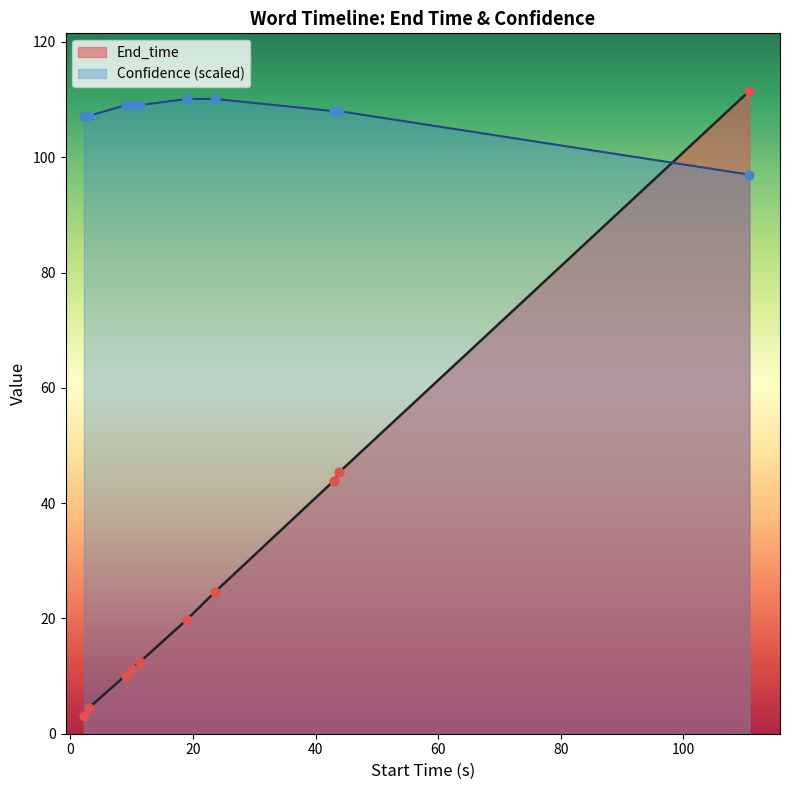

Is the value of Confidence at 3.0 greater than the value of End_time at 23.6?

Yes